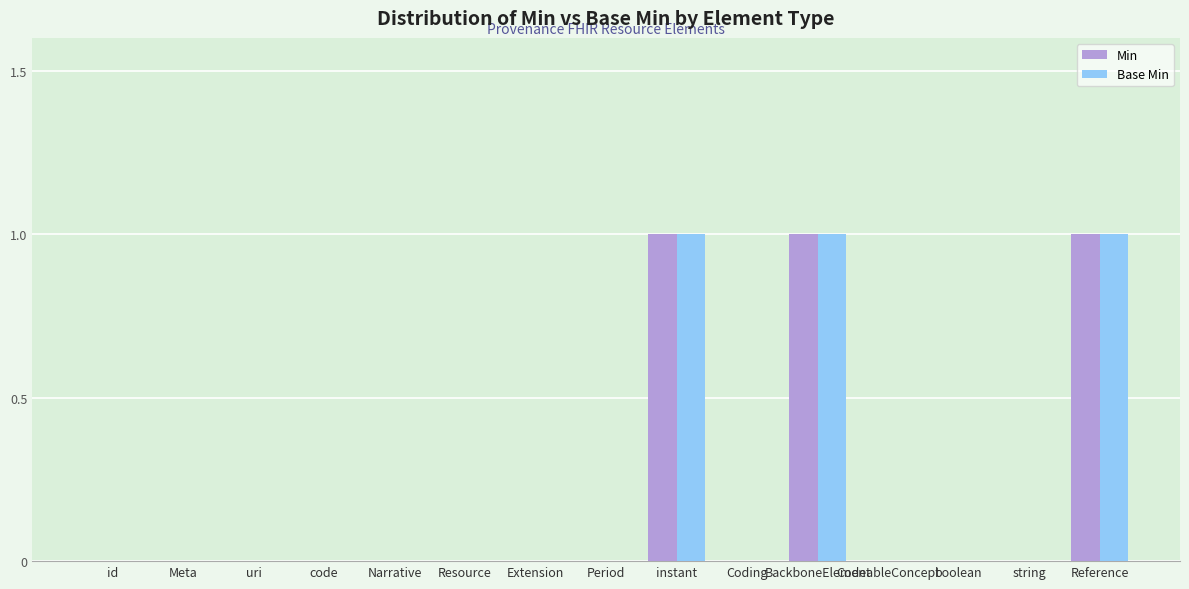

The value of Min at string is 0. True or false?

True